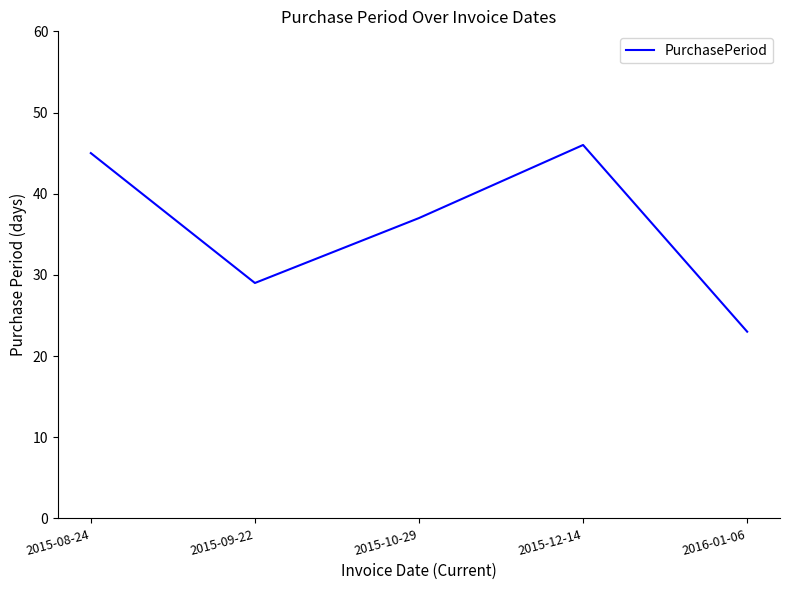

What is the difference between the values at 2016-01-06 and 2015-08-24?

22